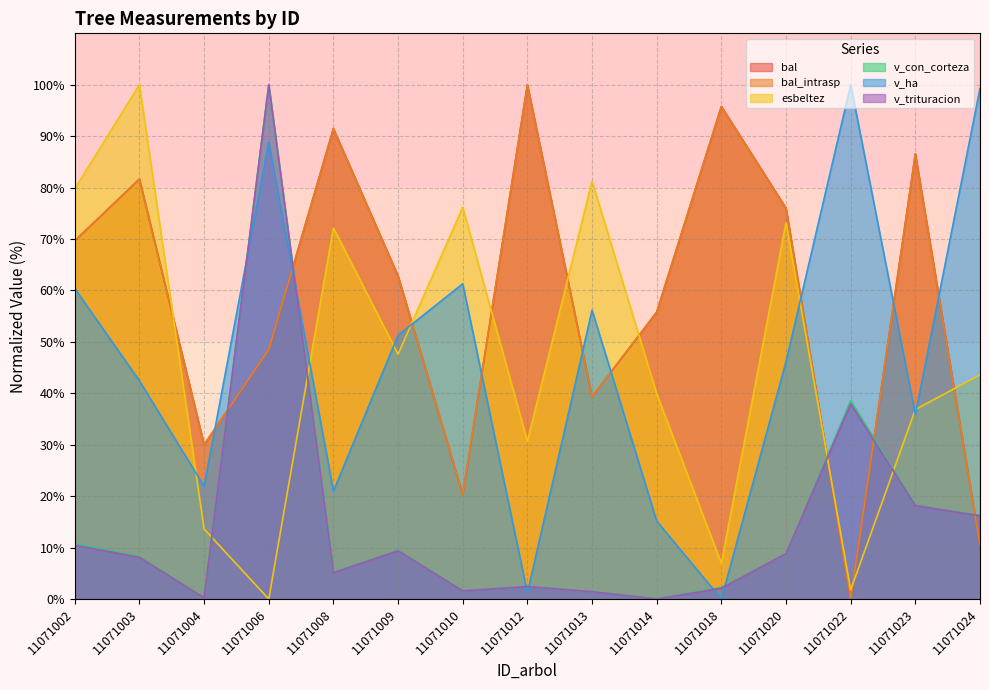

Does the chart have visible grid lines?

Yes